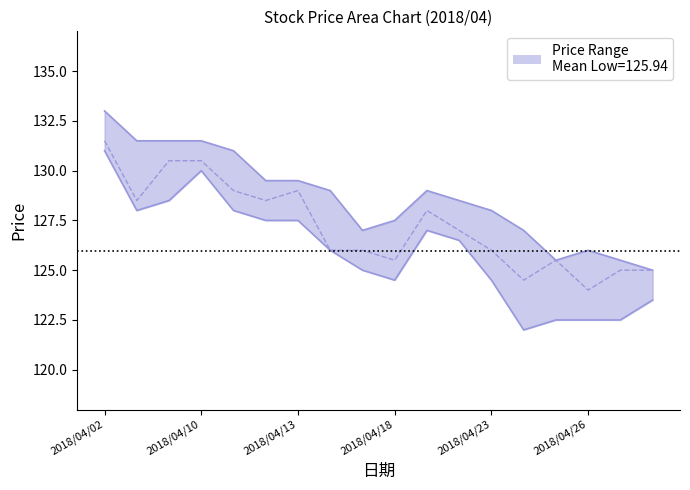

Is it true that 最低價_line equals 61.8 at 2018/04/23?

False